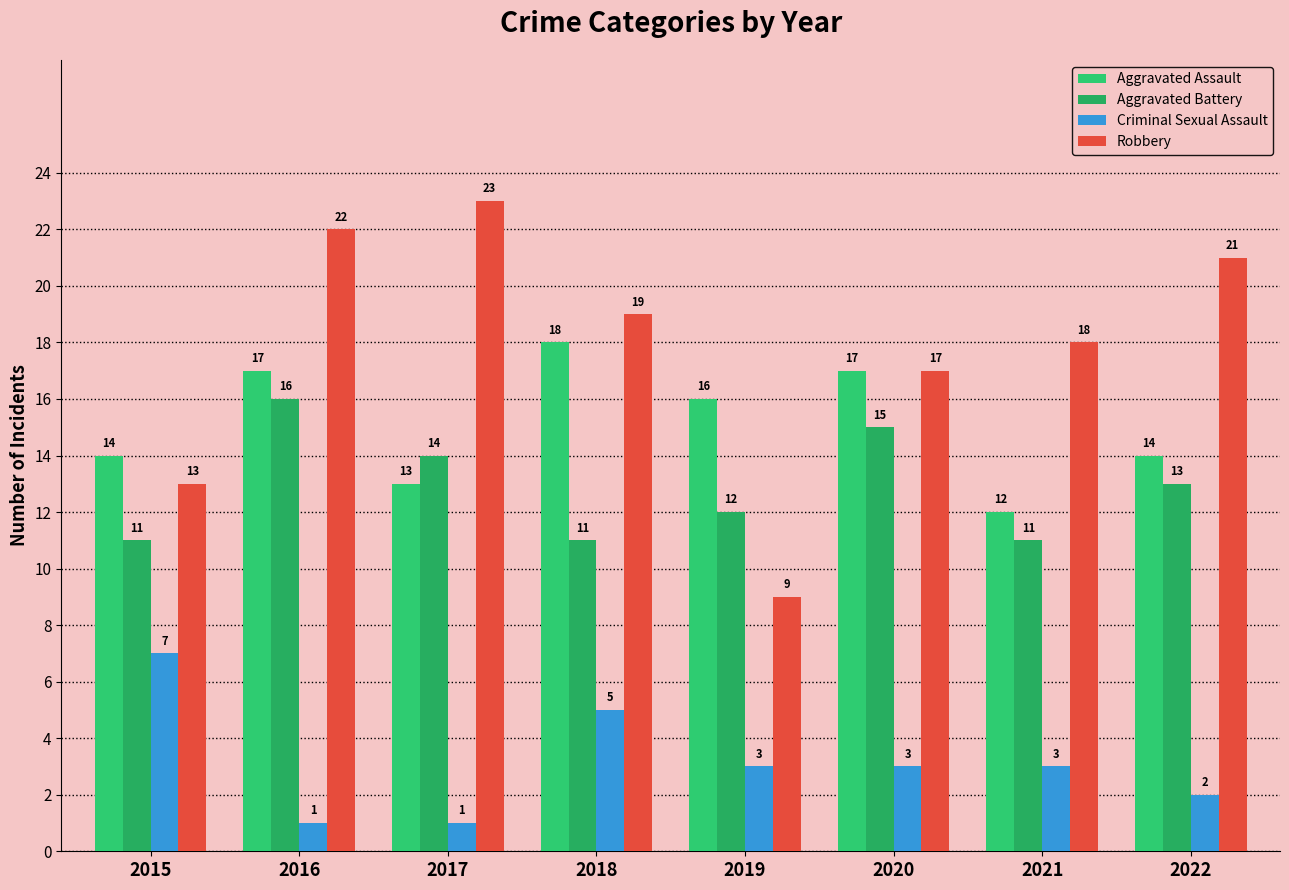

Where does the Robbery series first go above 19?

2016